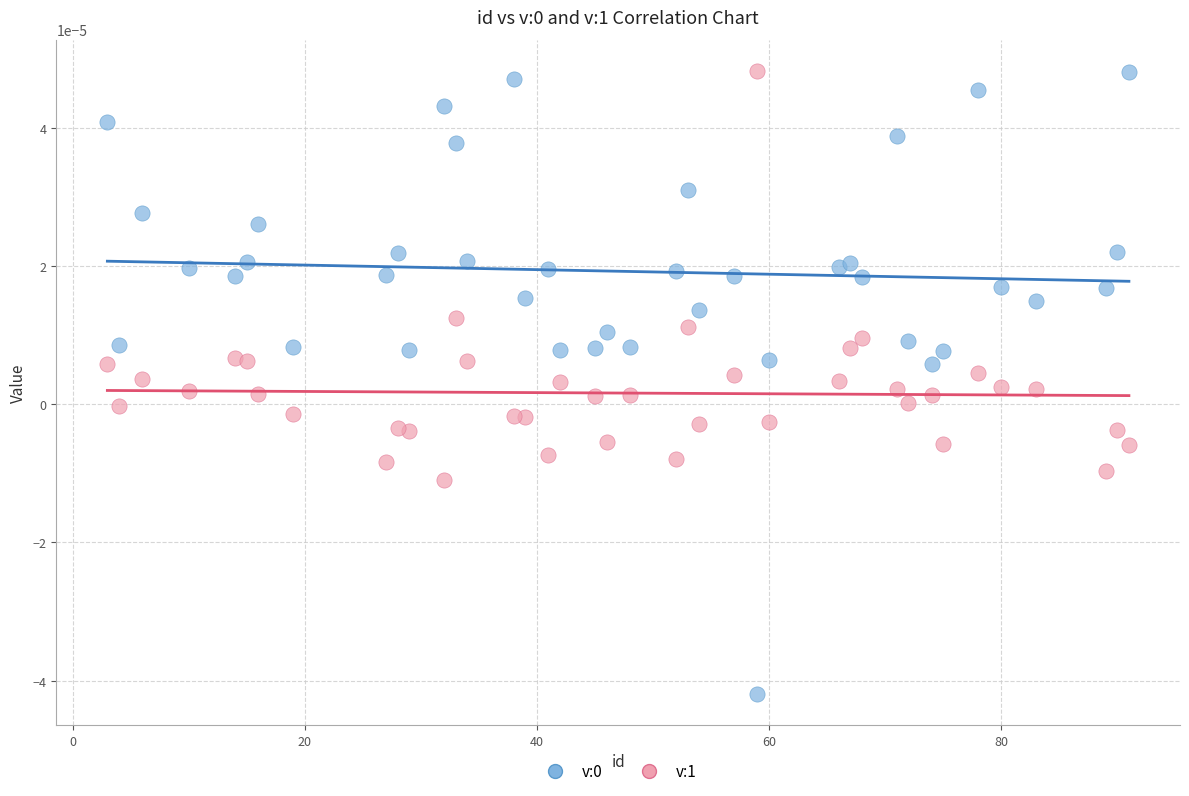

What is the X range (max minus min) for the scatter plot?

88.0